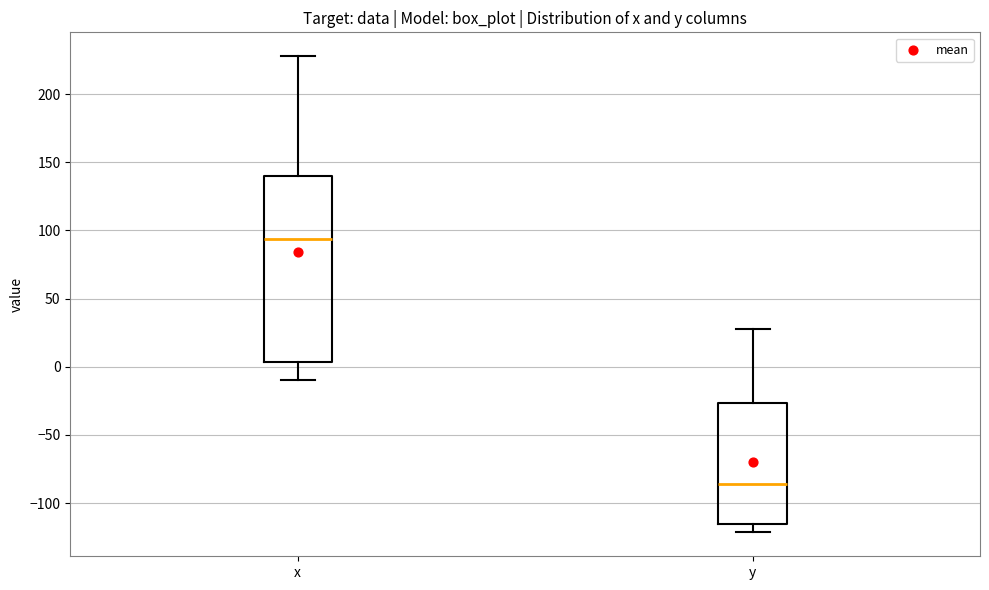

Where does the median line of the box for y sit on the y-axis? The values are not printed on the chart, so give them approximately, as read against the axis.

-85